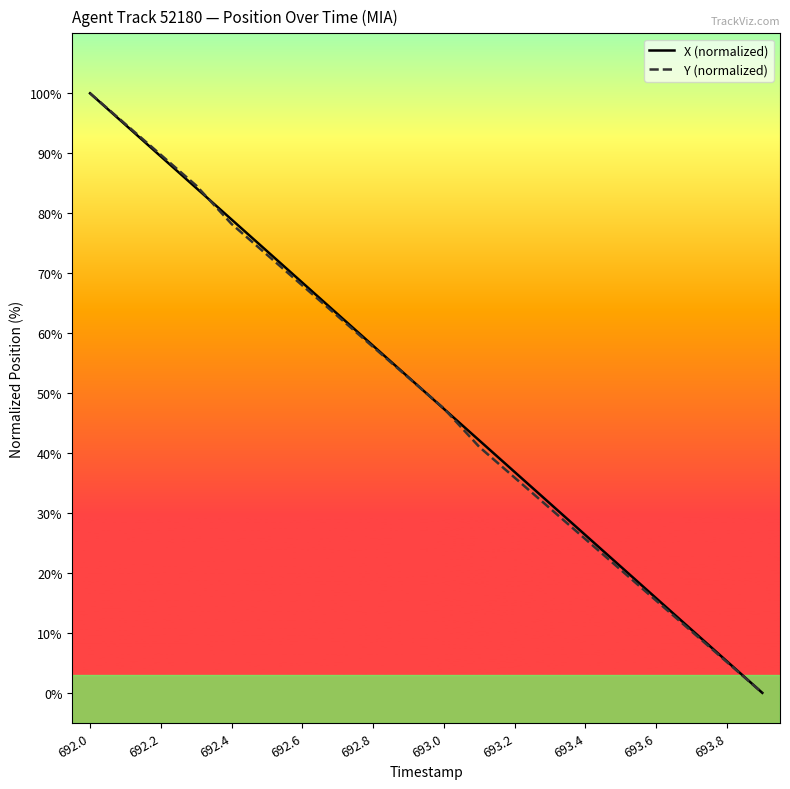

How many intersections are there between Y (normalized) and X (normalized)?

3